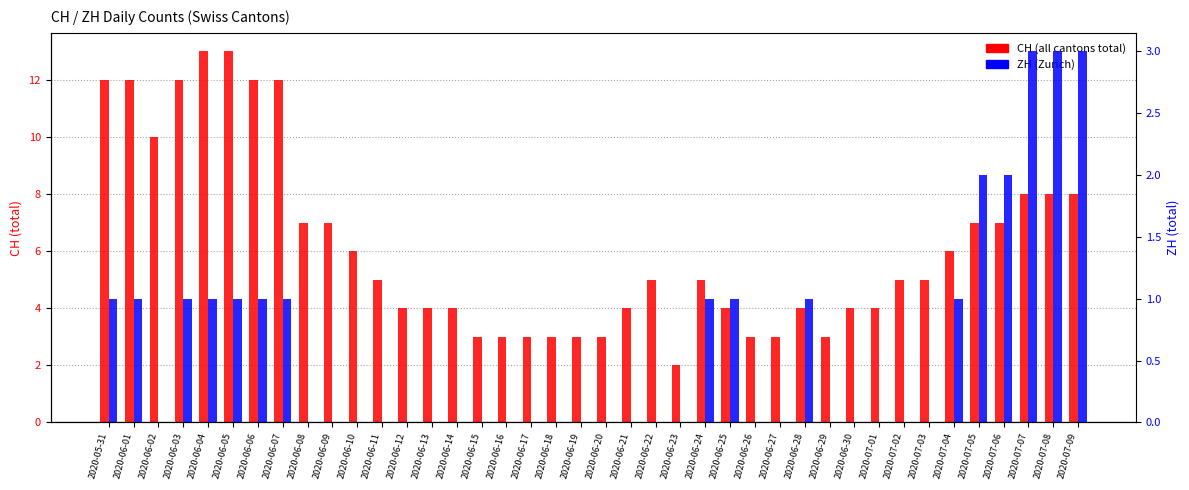

What is the approximate value of CH at 2020-06-13?

4